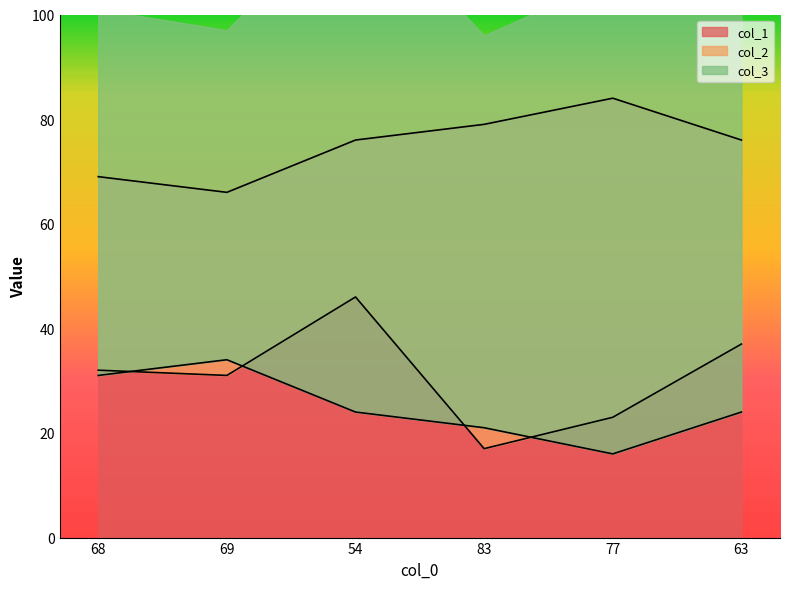

Is the value of col_1 at 68 greater than the value of col_3 at 83?

Yes